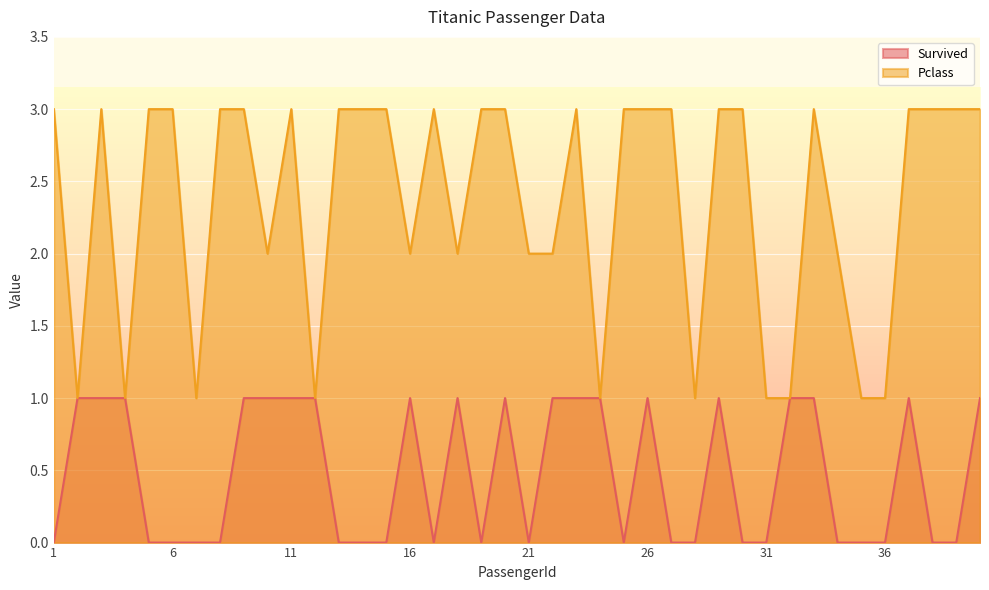

What is the value of the Survived point at the 37th from the left?

1